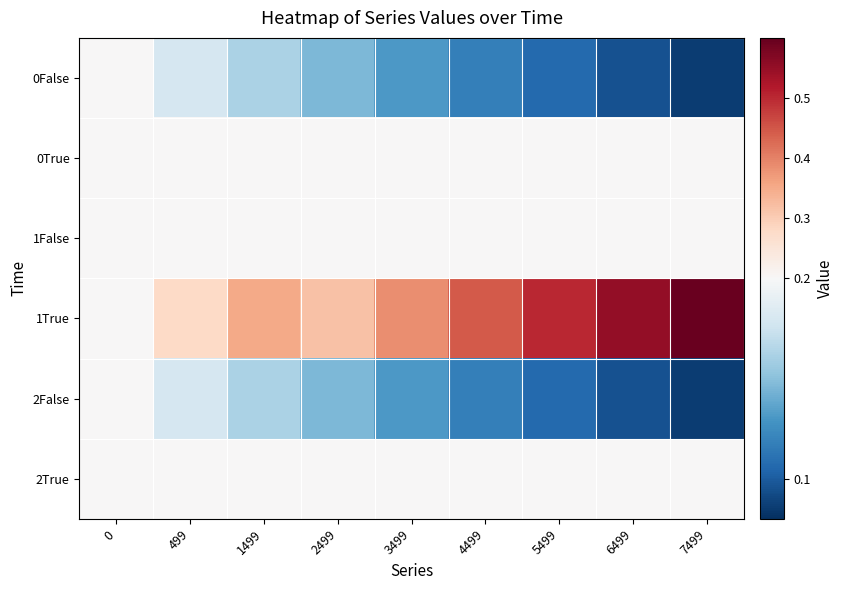

What is the maximum value shown in the chart?

0.6